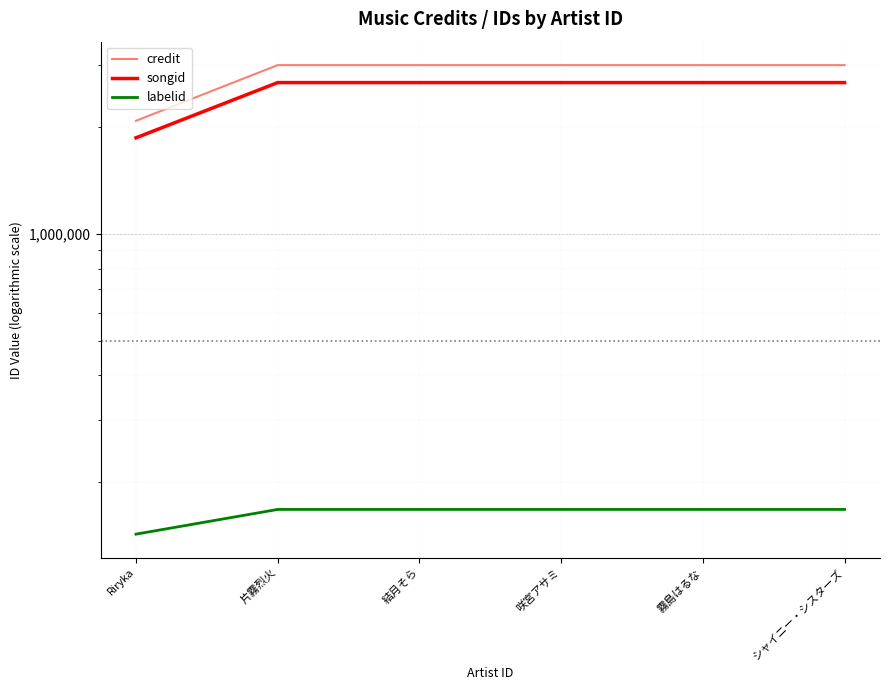

True or false: credit has a value of 2993341 at 霧島はるな.

True